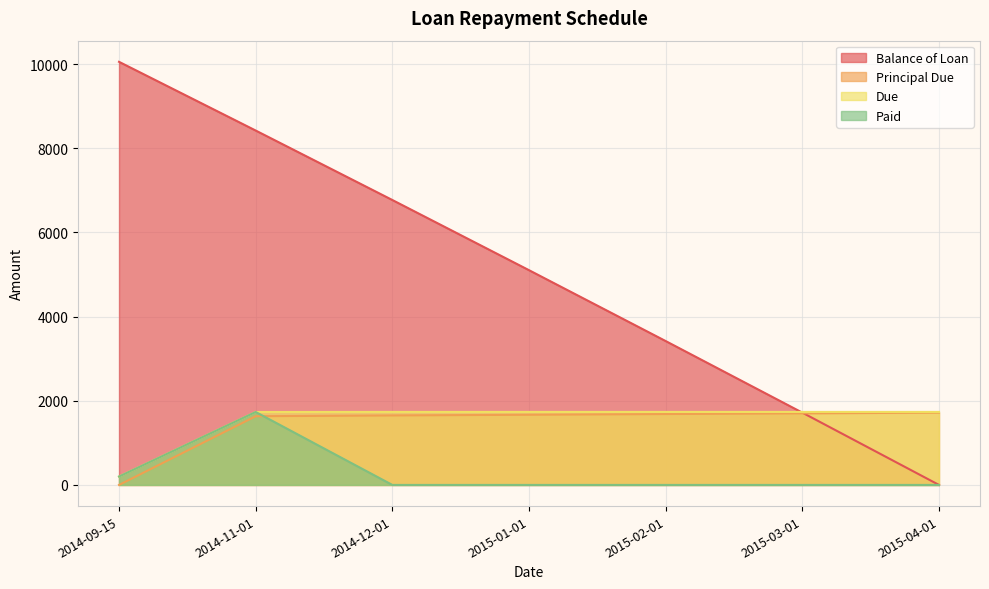

Reading left to right, transcribe all the data shown in this chart.

Balance of Loan: 2014-09-15=10053.3	2014-11-01=8420.7	2014-12-01=6769.9	2015-01-01=5102.6	2015-02-01=3418.6	2015-03-01=1717.8	2015-04-01=0.0
Principal Due: 2014-09-15=0.0	2014-11-01=1632.6	2014-12-01=1650.8	2015-01-01=1667.3	2015-02-01=1684.0	2015-03-01=1700.8	2015-04-01=1717.8
Due: 2014-09-15=200.0	2014-11-01=1733.2	2014-12-01=1735.0	2015-01-01=1735.0	2015-02-01=1735.0	2015-03-01=1735.0	2015-04-01=1735.0
Paid: 2014-09-15=200.0	2014-11-01=1733.2	2014-12-01=0.0	2015-01-01=0.0	2015-02-01=0.0	2015-03-01=0.0	2015-04-01=0.0